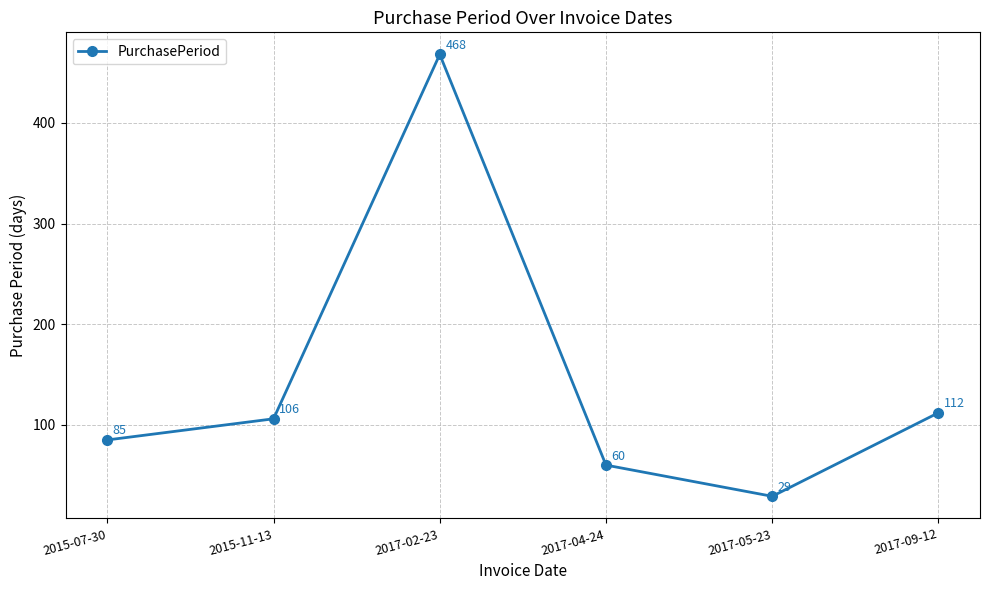

Where is the first local minimum?

2017-05-23